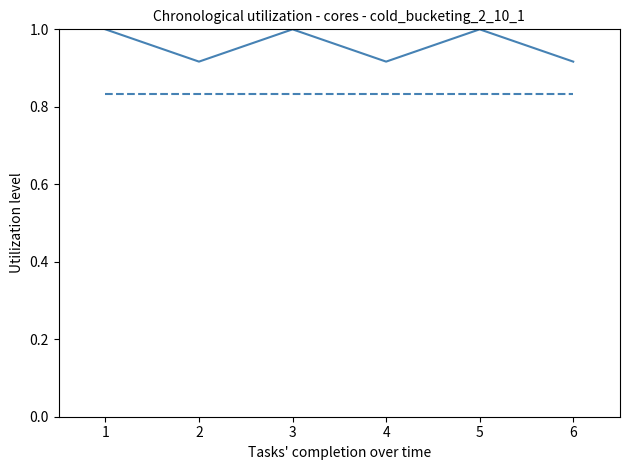

What is the greatest value displayed?

1.0